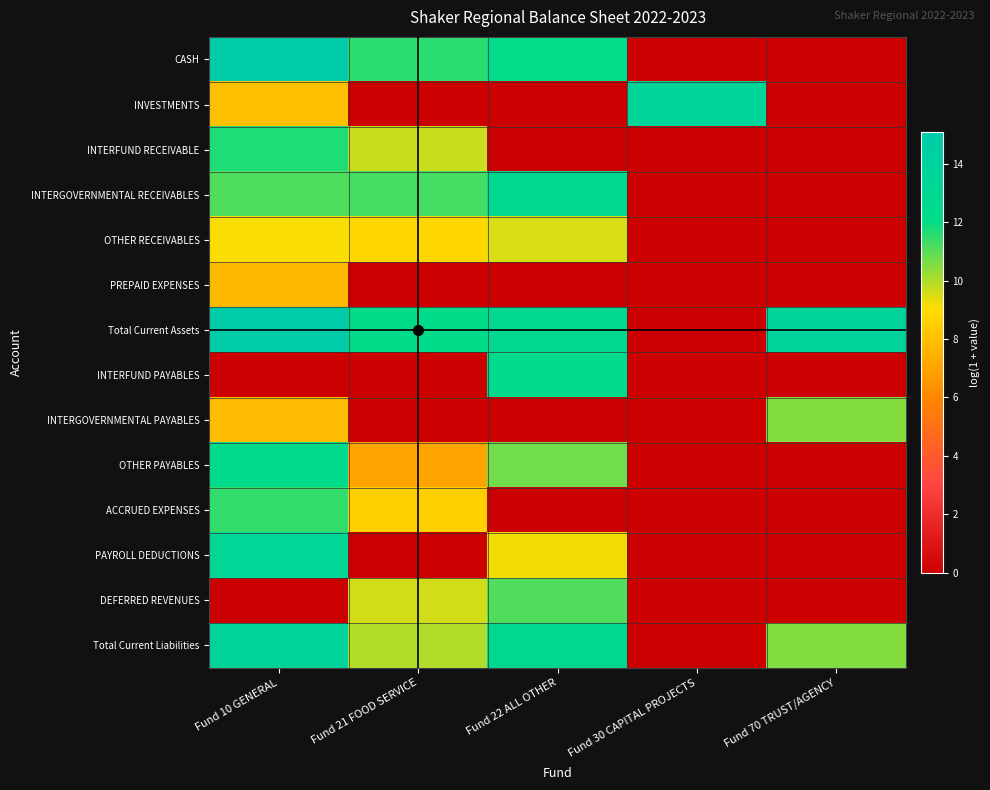

At how many categories does at least one series exceed 11?

5